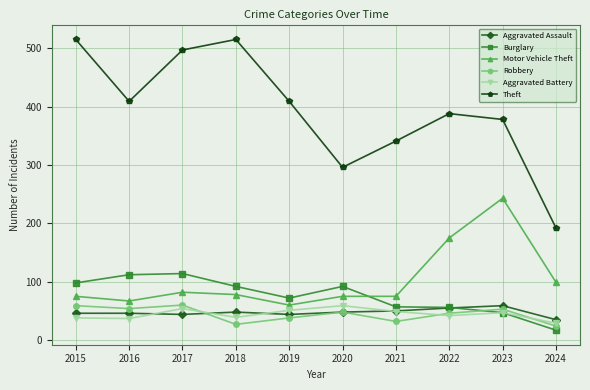

Which series has the largest total across all categories?

Theft